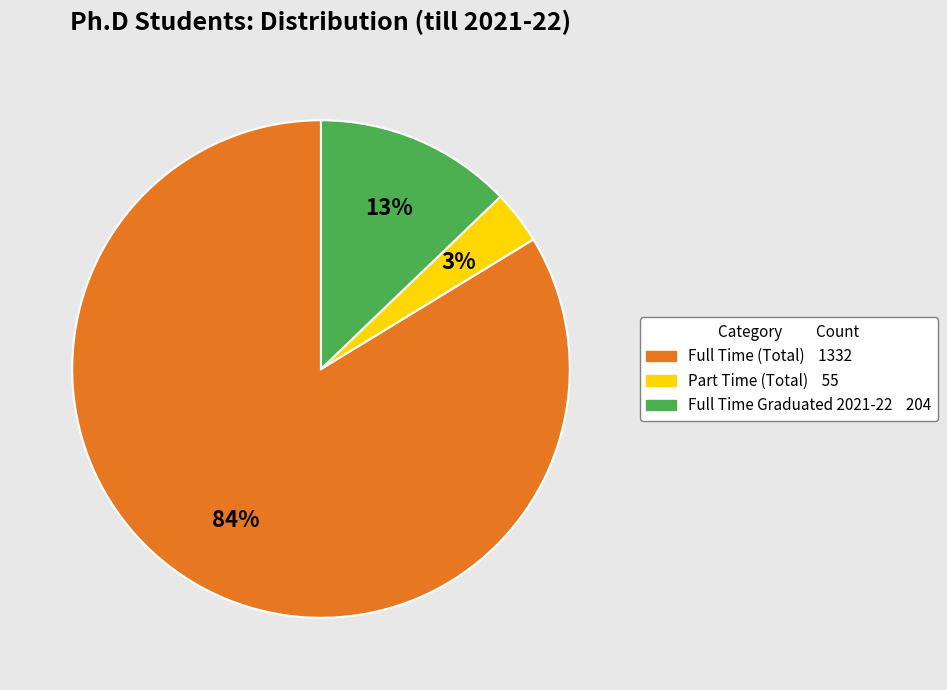

Is there a majority slice in this chart?

Yes